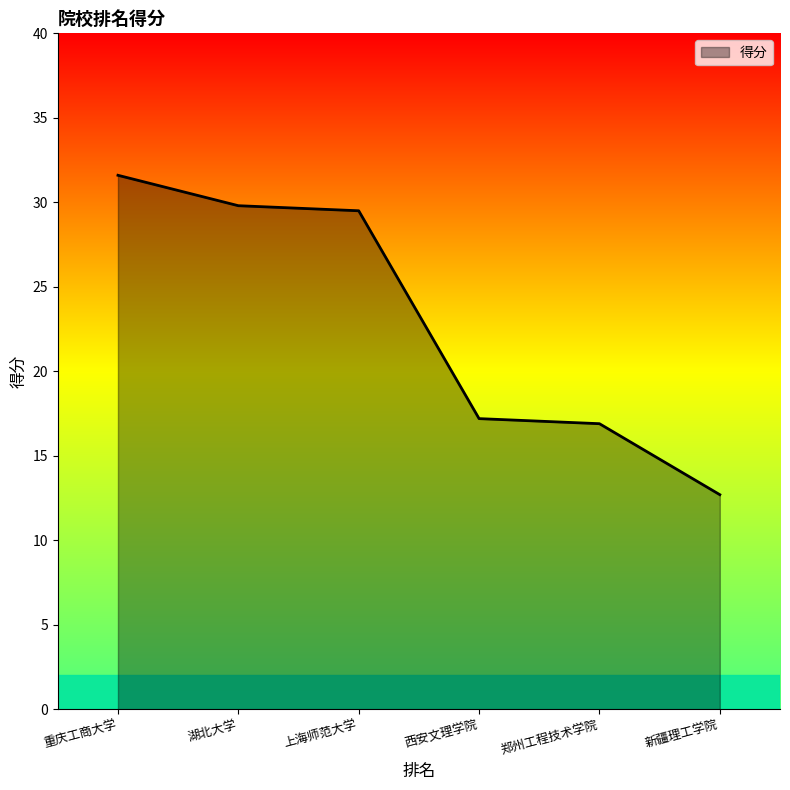

What is the change in value from 重庆工商大学 to 郑州工程技术学院?

-14.7